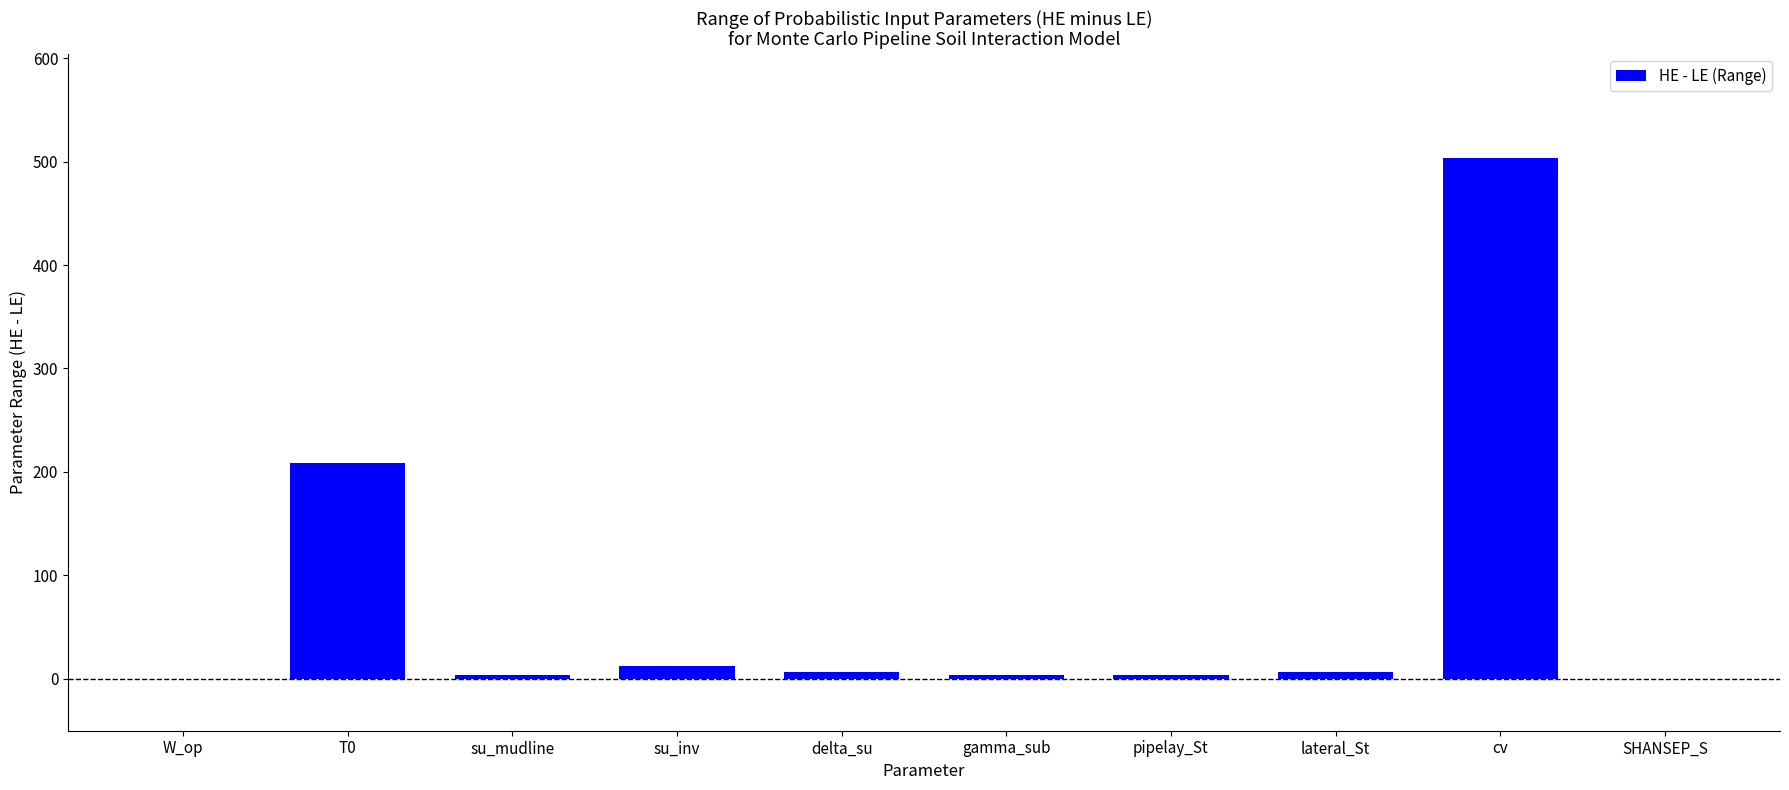

What is the sum of all values?

750.4